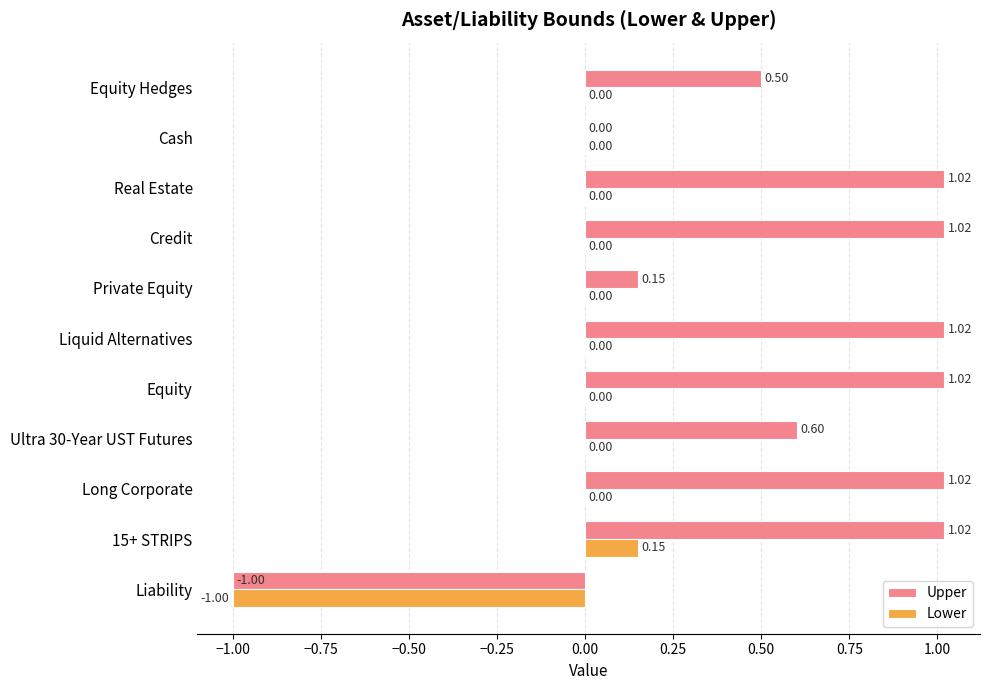

Which series has the largest total across all categories?

Upper